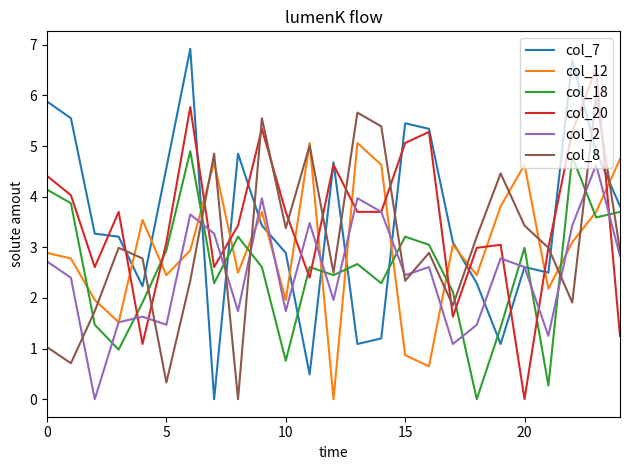

After their last crossing, which series has the higher values: col_18 or col_12?

col_12